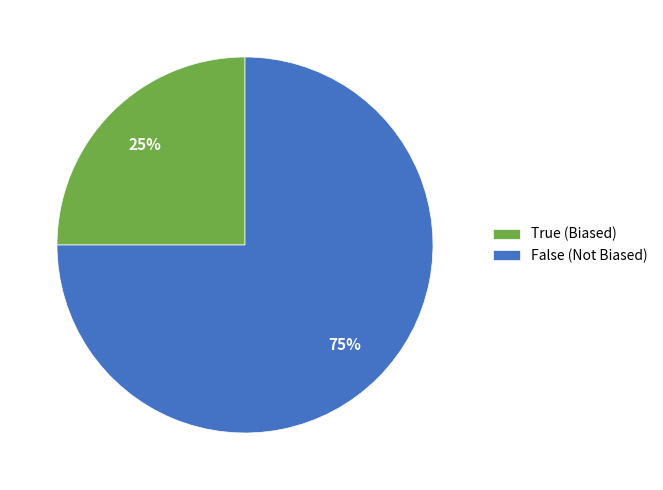

To the nearest percent, what is the difference between the largest and smallest slice percentages?

50%